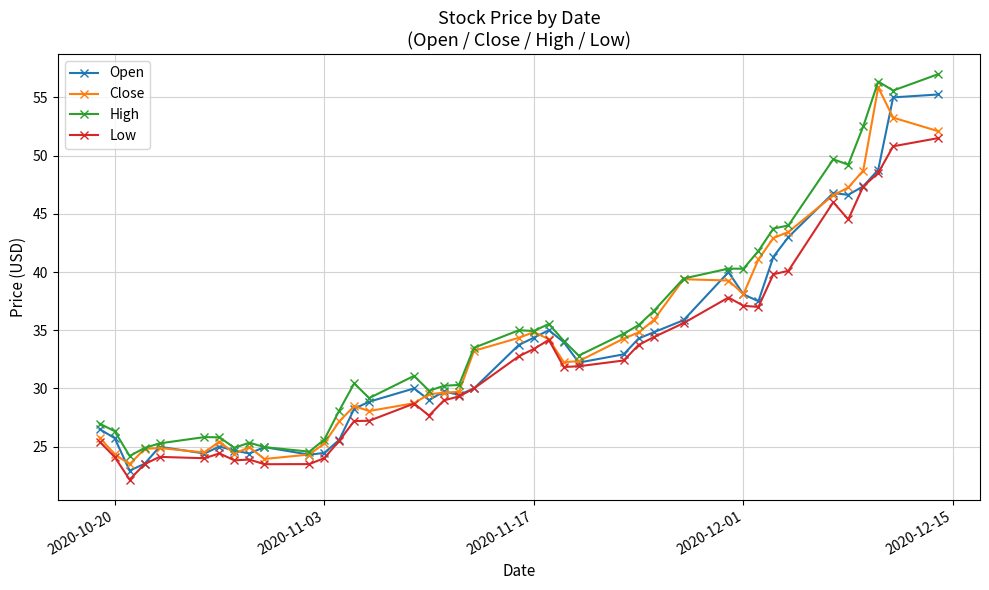

What is the smallest value displayed?

22.2